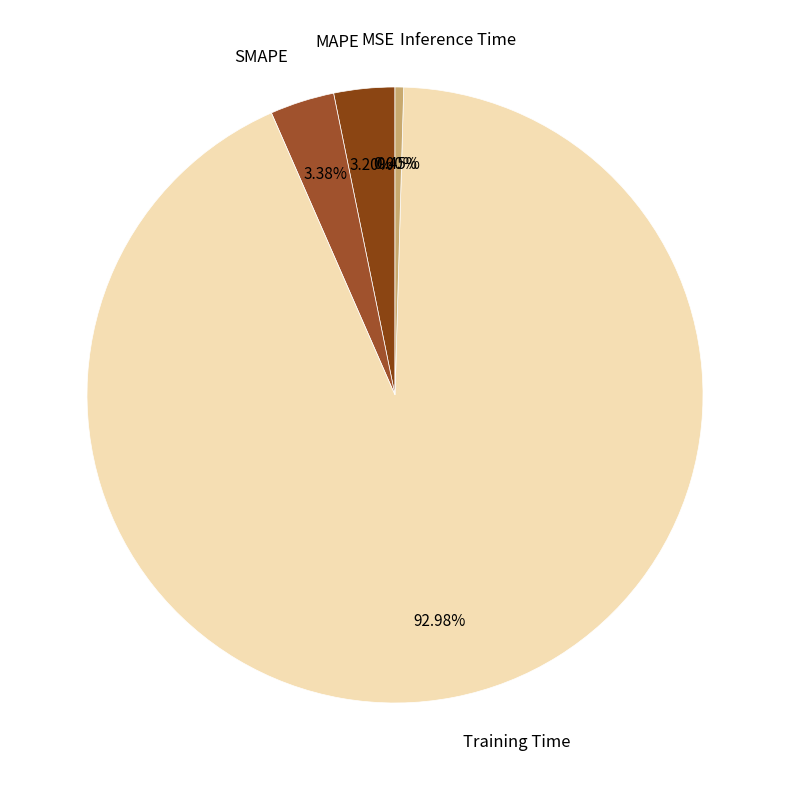

Do Inference Time and Training Time together represent more than half of the pie?

Yes